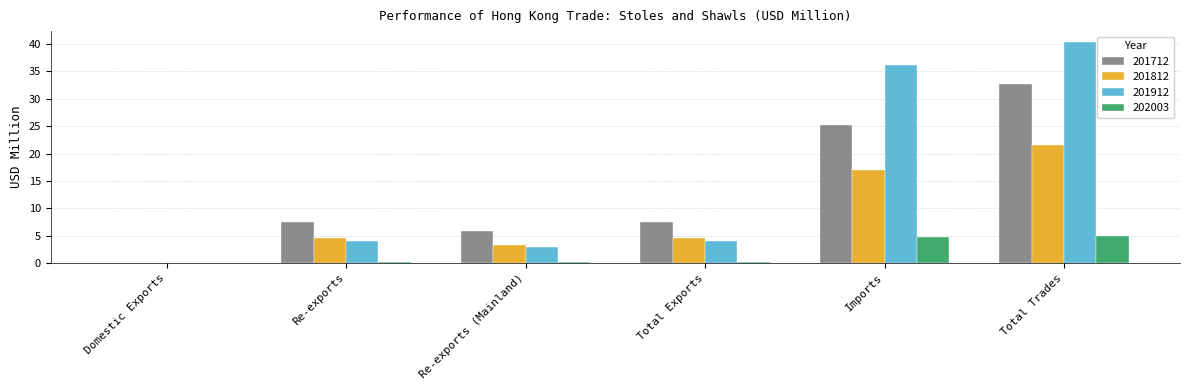

What is the sum of all 201812 values?

51.0